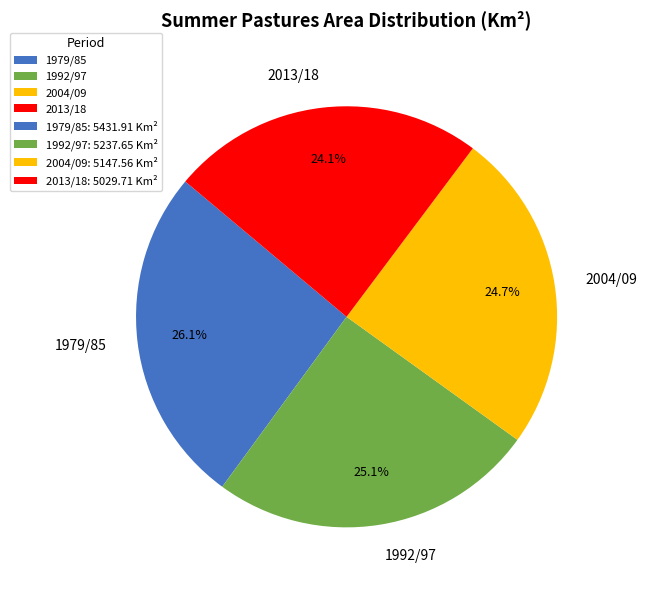

What percentage is NOT represented by 1992/97?

74.9%